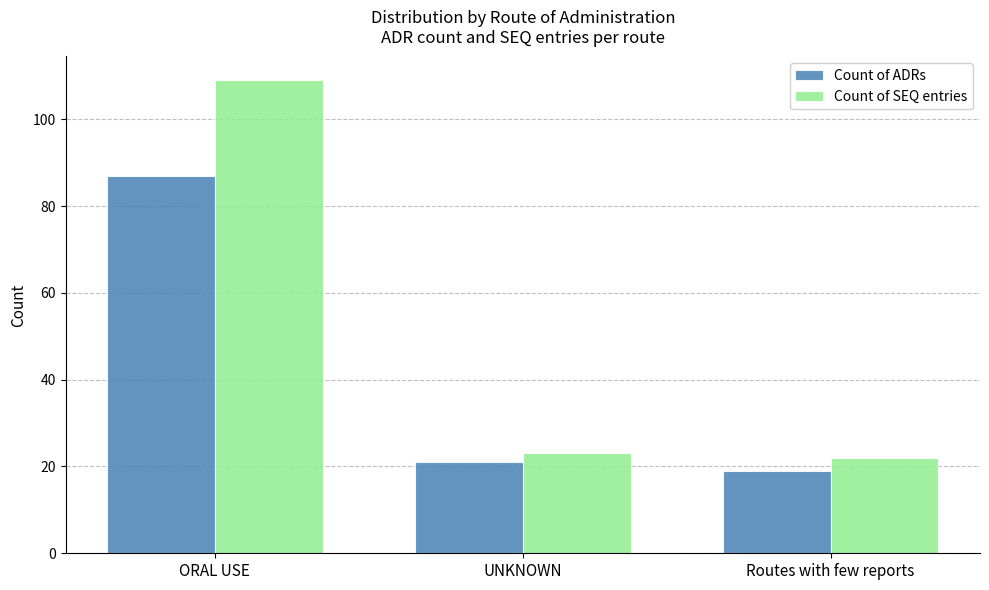

Reading left to right, transcribe all the data shown in this chart.

Count of ADRs: 87	21	19
Count of SEQ entries: 109	23	22